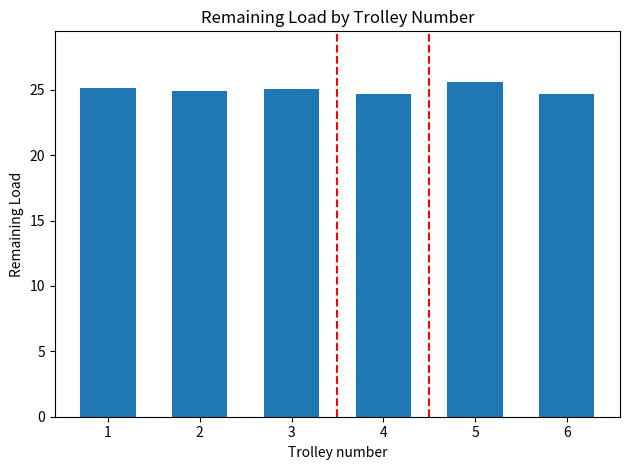

What is the sum of the values at 2 and 5?

50.5